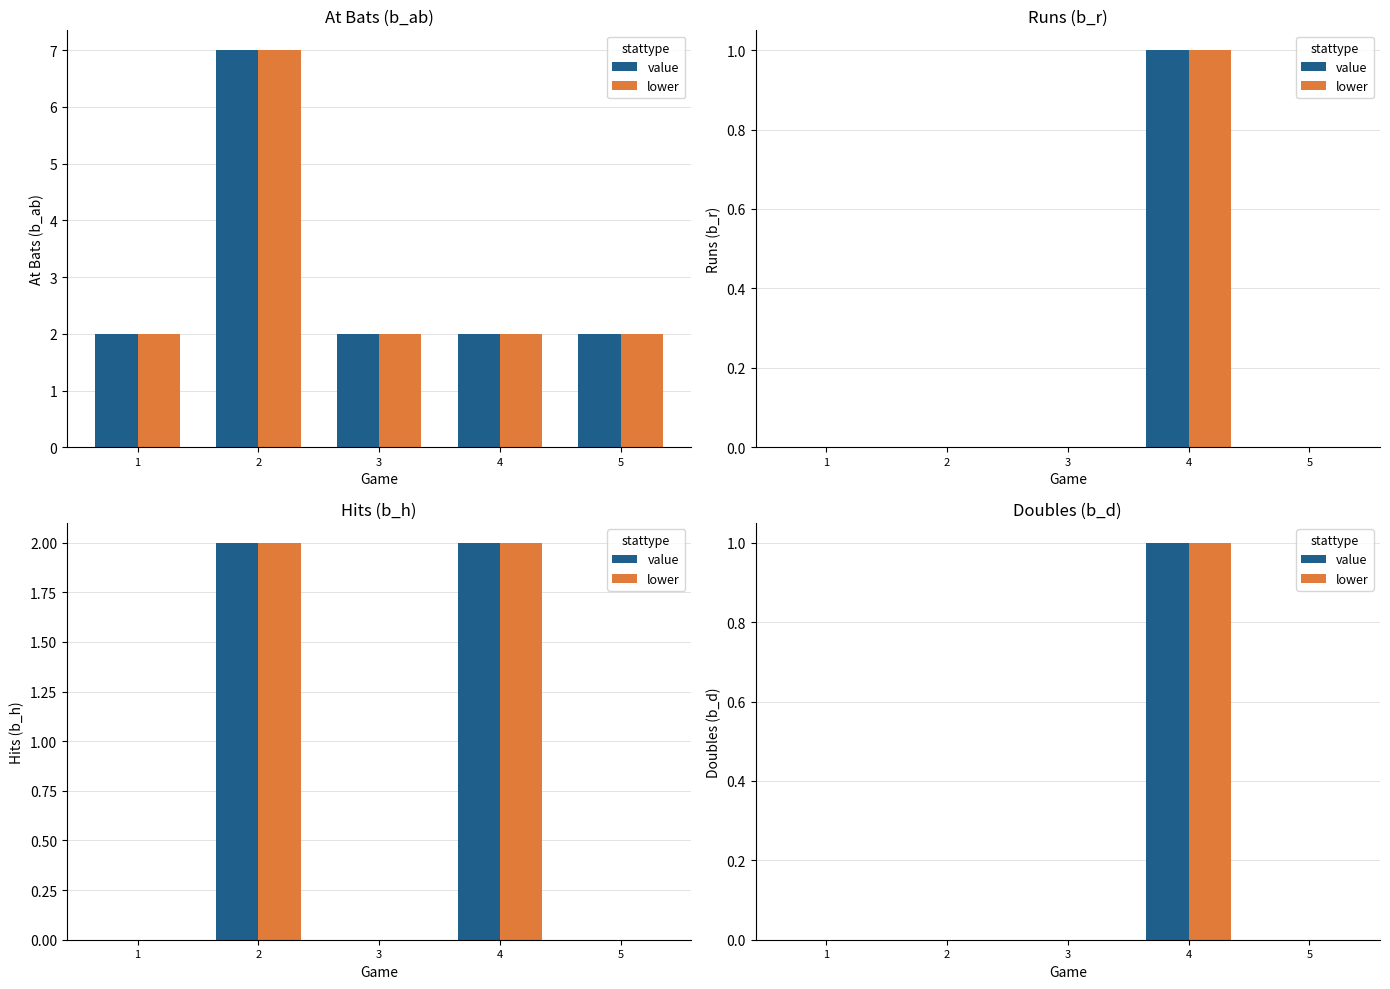

The value of lower at 2 is 0. True or false?

False